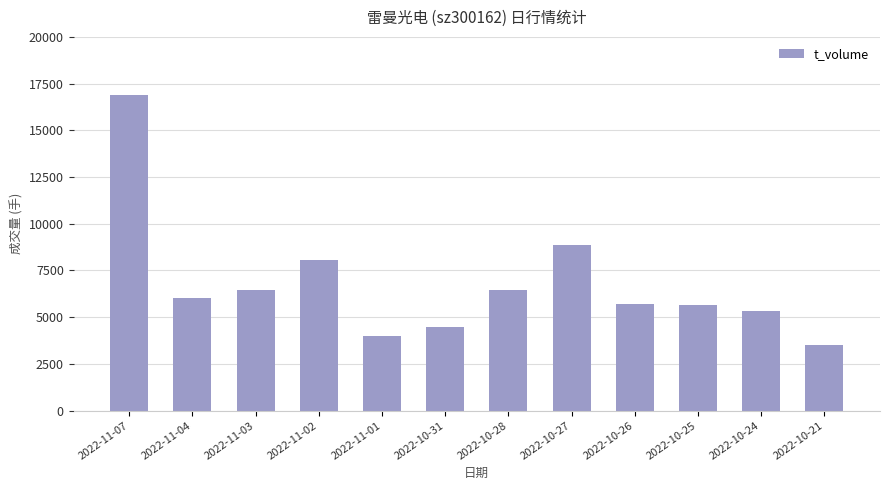

What is the smallest value displayed?

3520